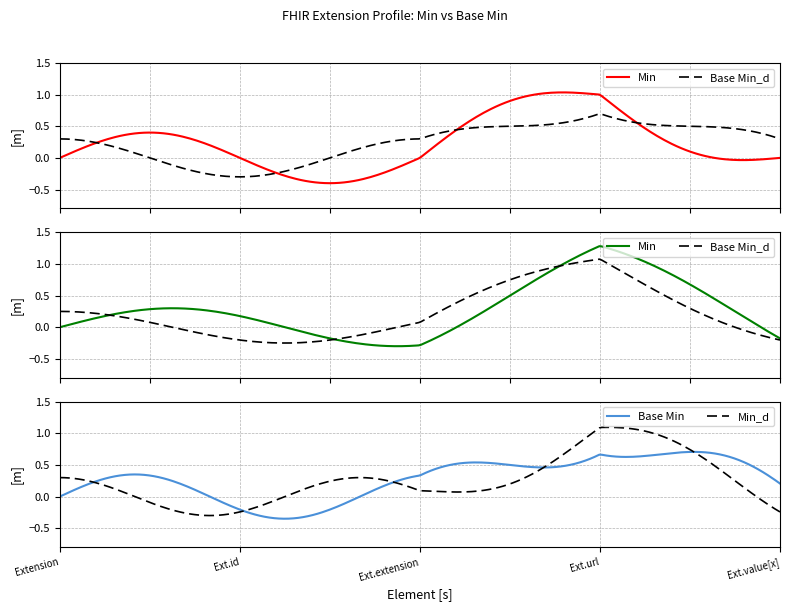

True or false: Base Min has more than 2 interior local peaks.

True